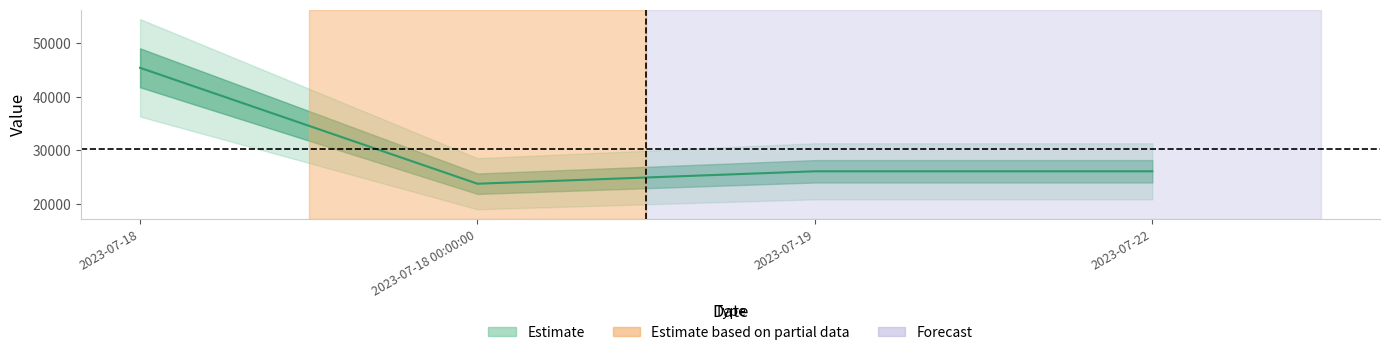

List the labels in order of value, largest first.

2023-07-18, 2023-07-19, 2023-07-22, 2023-07-18 00:00:00